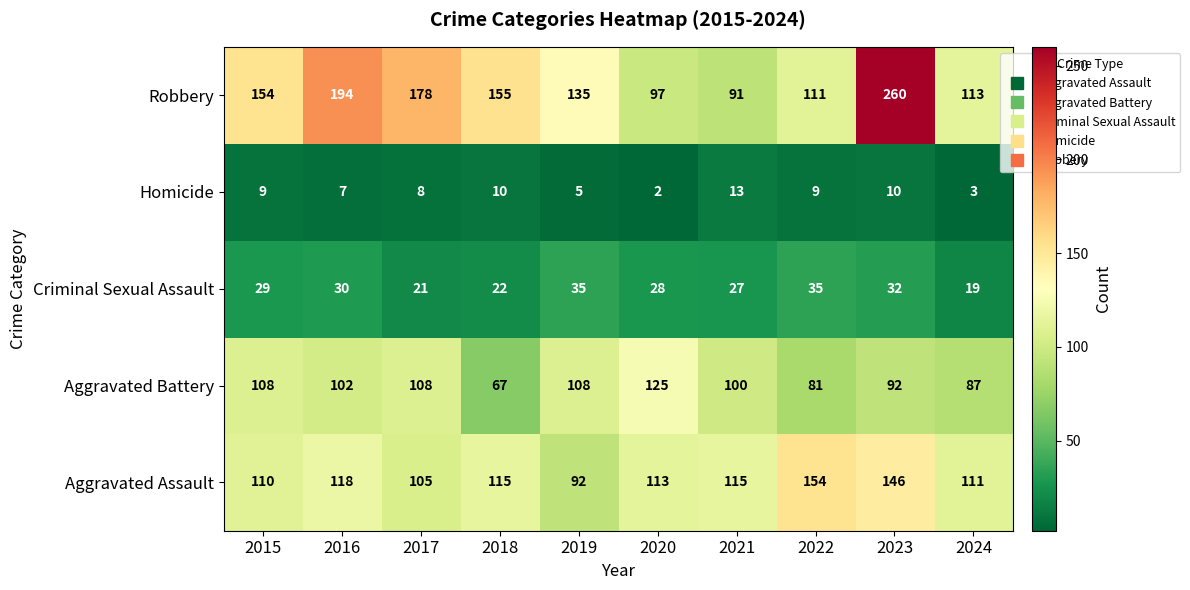

Is it true that Aggravated Battery equals 169 at 2016?

False